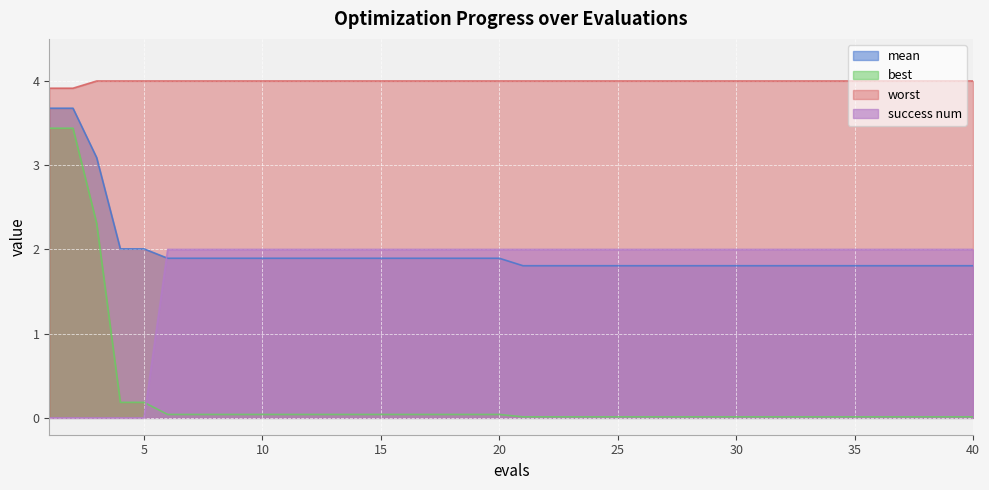

Is it true that success num equals 1.0 at 19?

False